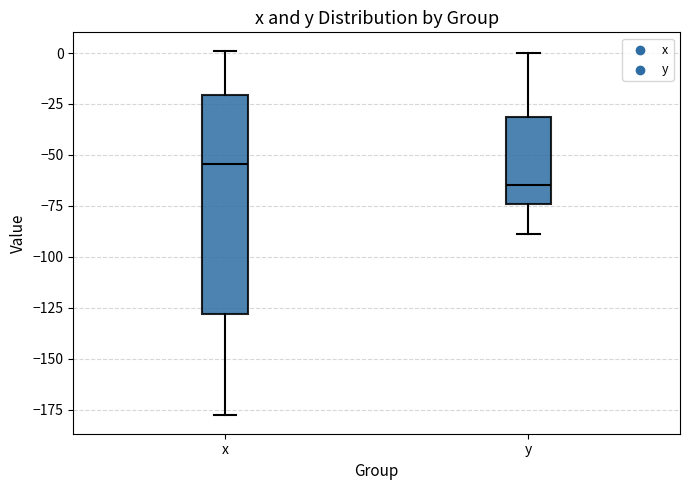

Reading left to right, transcribe this box plot: for each box, give where its median line is, the range the box spans, and where its two whiskers end, as read against the y-axis. The values are not printed on the chart, so give them approximately, as read against the axis.

x: median -55, box -130 to -20, whiskers -180 to 0
y: median -65, box -75 to -30, whiskers -90 to 0